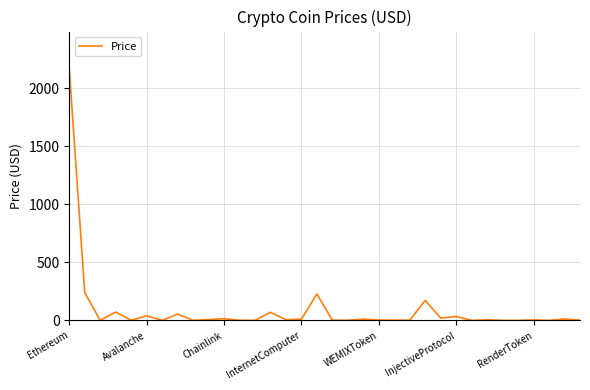

What is the difference between the maximum and minimum values?

2163.7